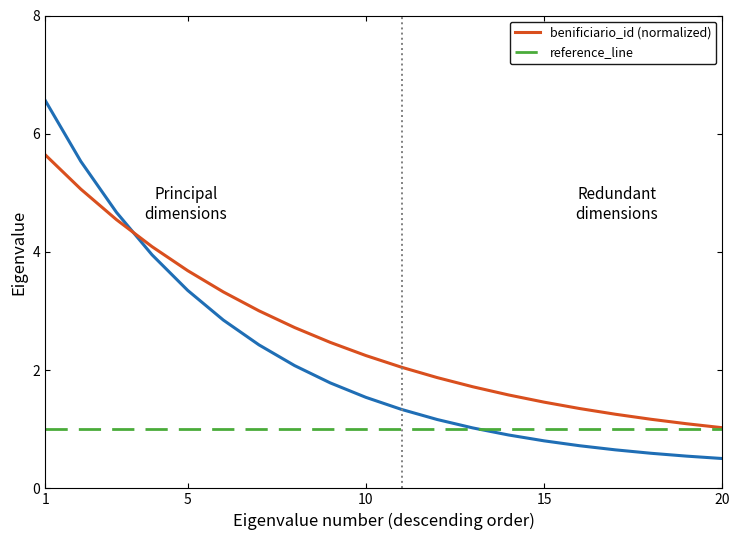

Which label corresponds to the largest value in the chart?

1